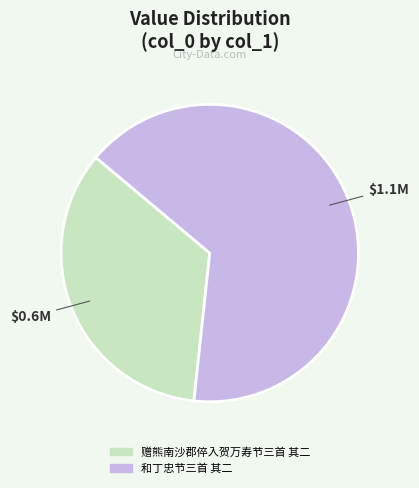

What is the ratio of the value at 和丁忠节三首 其二 to the value at 赠熊南沙郡倅入贺万寿节三首 其二?

1.9